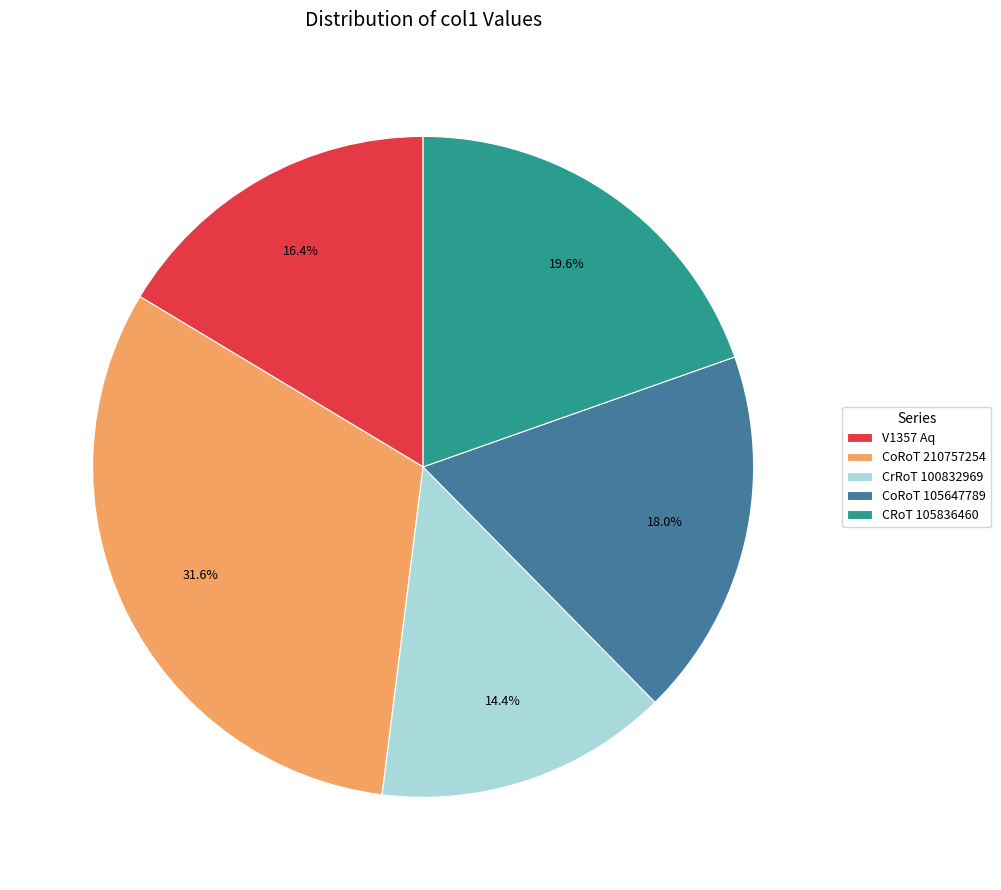

Which category has the smallest portion of the pie?

CrRoT 100832969